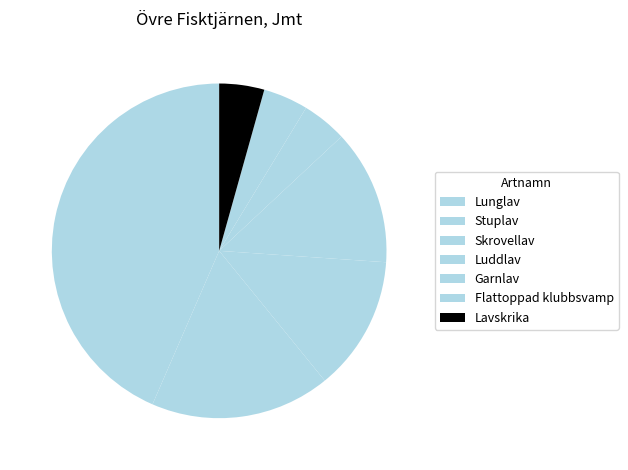

Count the number of slices in the pie.

7